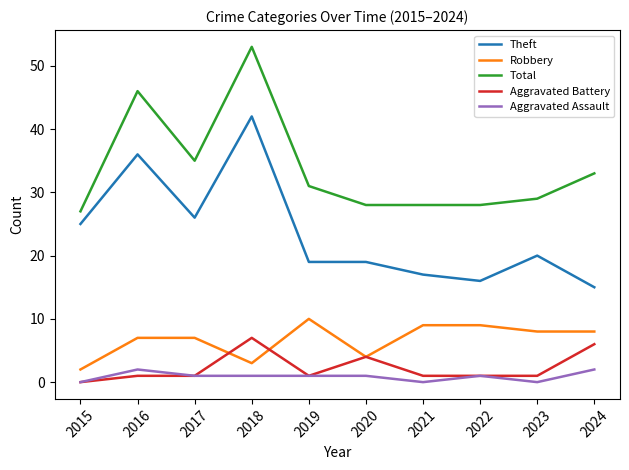

True or false: Aggravated Battery and Theft intersect in this chart.

False